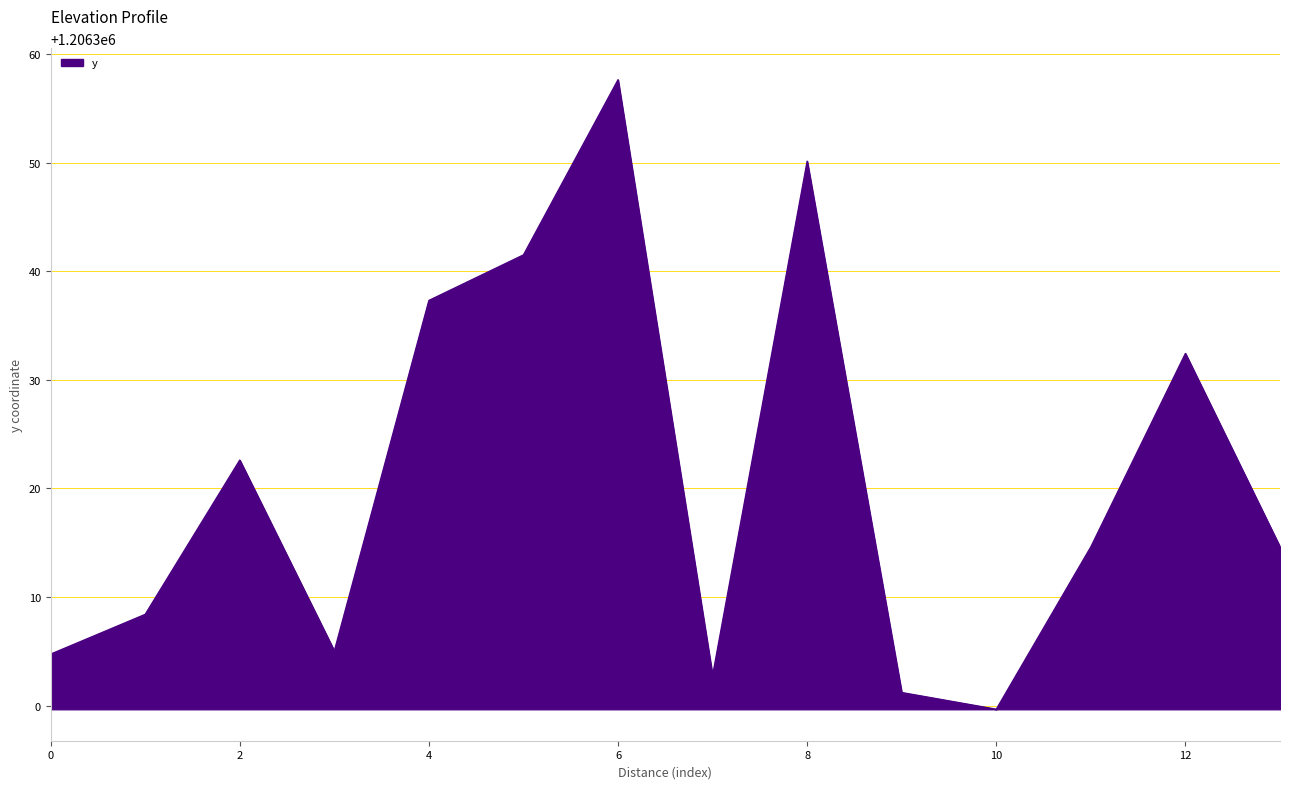

What is the difference between the maximum and minimum values?

58.0